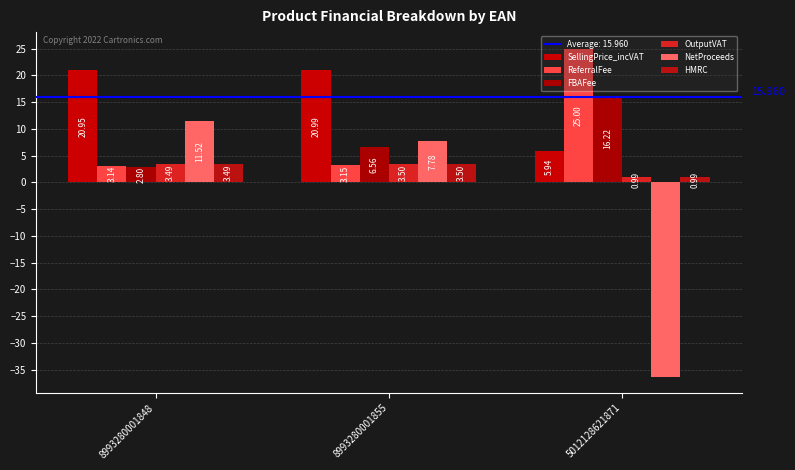

Rank the series by their maximum value, from lowest to highest.

OutputVAT, HMRC, NetProceeds, FBAFee, SellingPrice_incVAT, ReferralFee